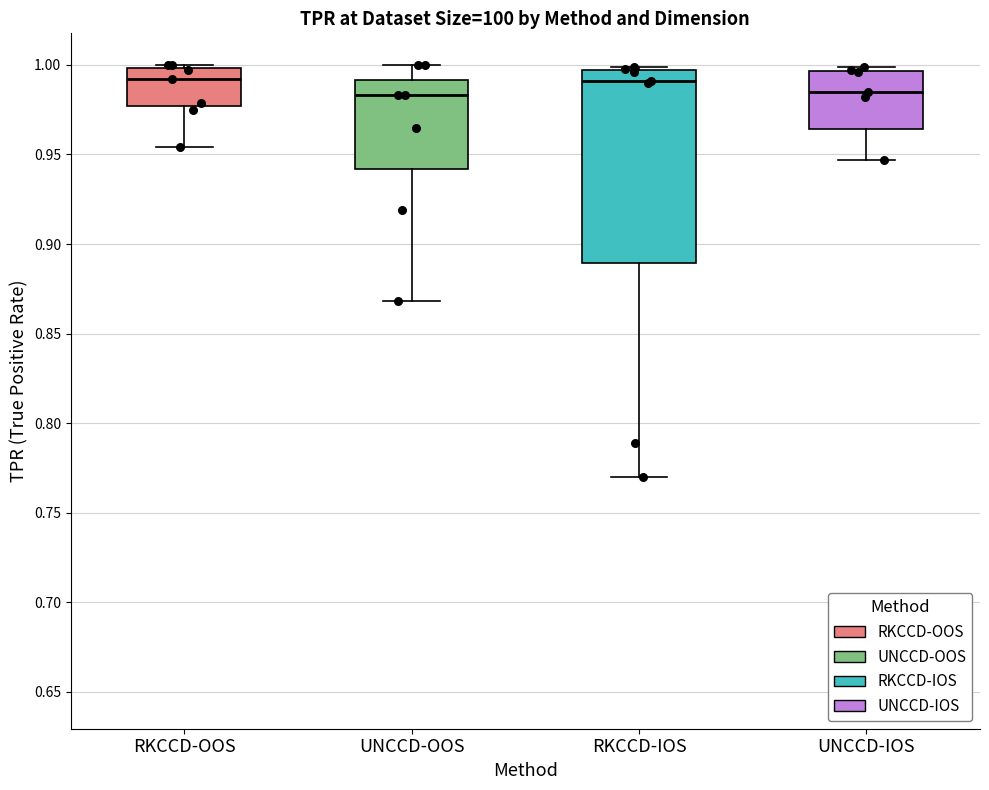

Reading left to right, read every box against the y-axis: the position of its median line, the range the box covers, and the ends of its whiskers. The values are not printed on the chart, so give them approximately, as read against the axis.

RKCCD-OOS: median 0.990, box 0.975 to 1.000, whiskers 0.955 to 1.000 (just above the box's upper edge)
UNCCD-OOS: median 0.985, box 0.940 to 0.990, whiskers 0.870 to 1.000
RKCCD-IOS: median 0.990, box 0.890 to 0.995, whiskers 0.770 to 1.000
UNCCD-IOS: median 0.985, box 0.965 to 0.995, whiskers 0.945 to 1.000